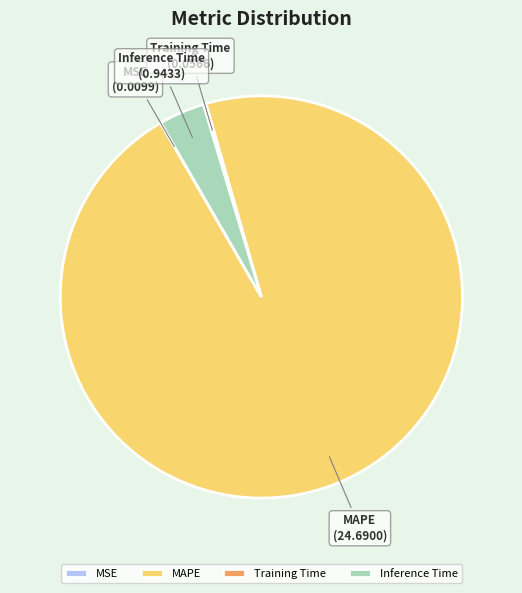

Which category has the biggest portion of the pie?

MAPE